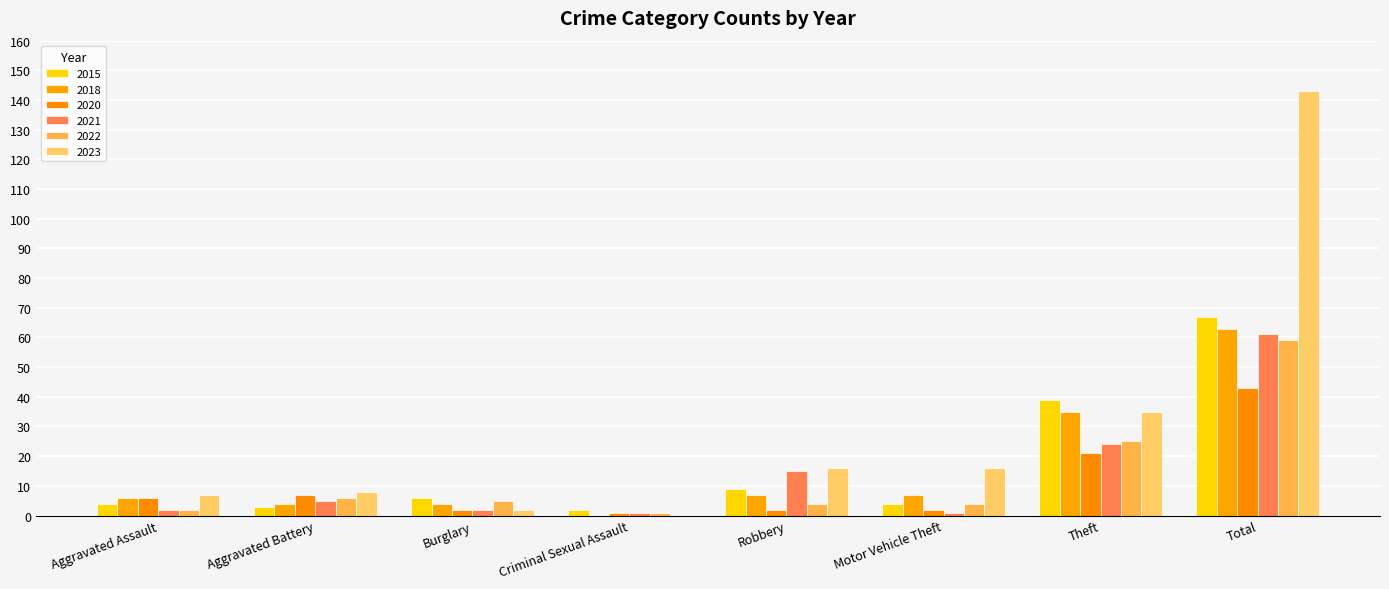

What is the difference between the maximum and minimum values in the 2015 series?

65